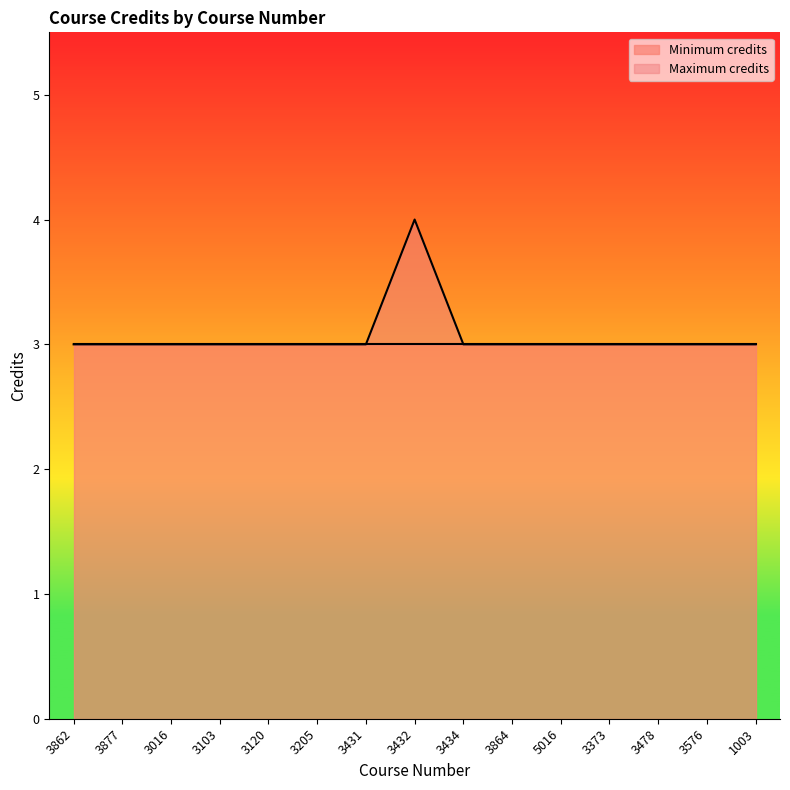

Reading right to left, what are all the values shown in this chart?

1003=3	3576=3	3478=3	3373=3	5016=3	3864=3	3434=3	3432=4	3431=3	3205=3	3120=3	3103=3	3016=3	3877=3	3862=3